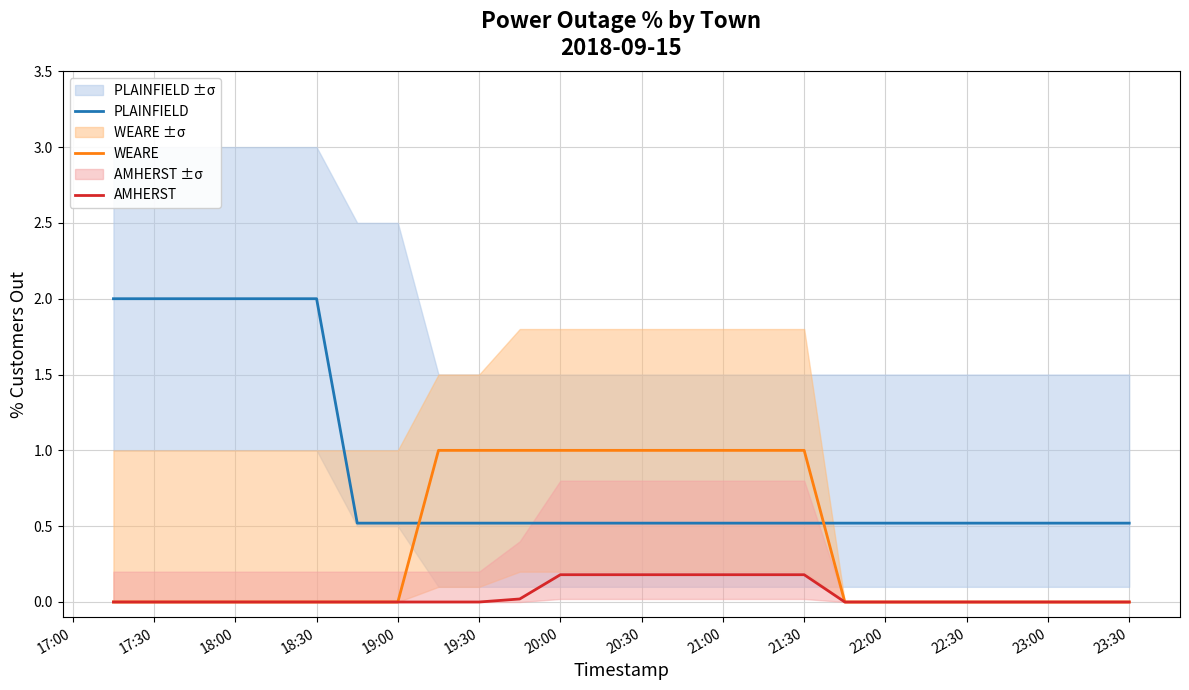

True or false: PLAINFIELD has a value of 0.5 at 19:00.

True